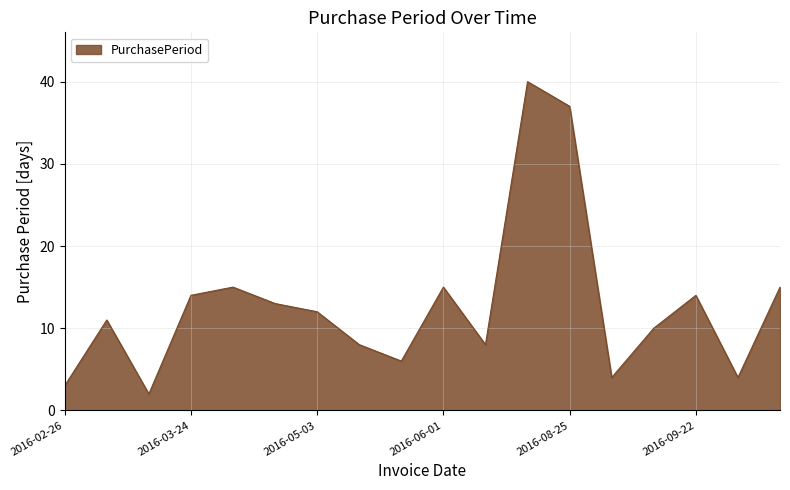

What is the maximum value shown in the chart?

40